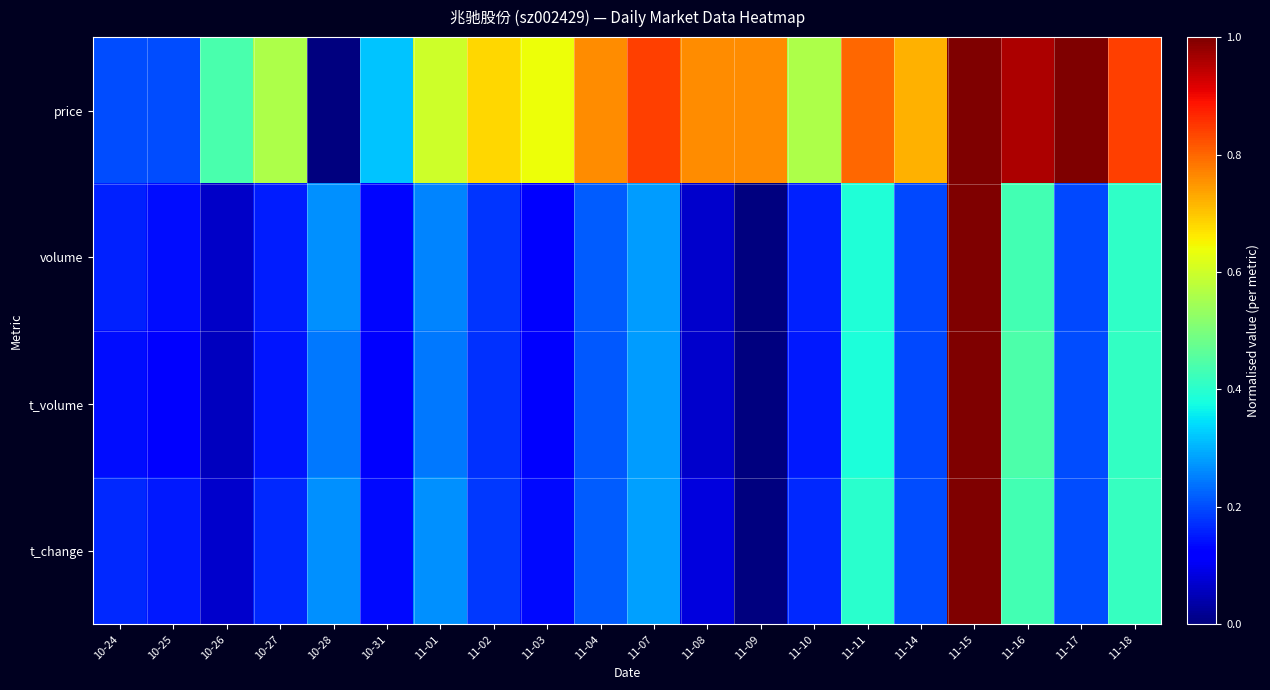

Which series has the widest spread of values?

price